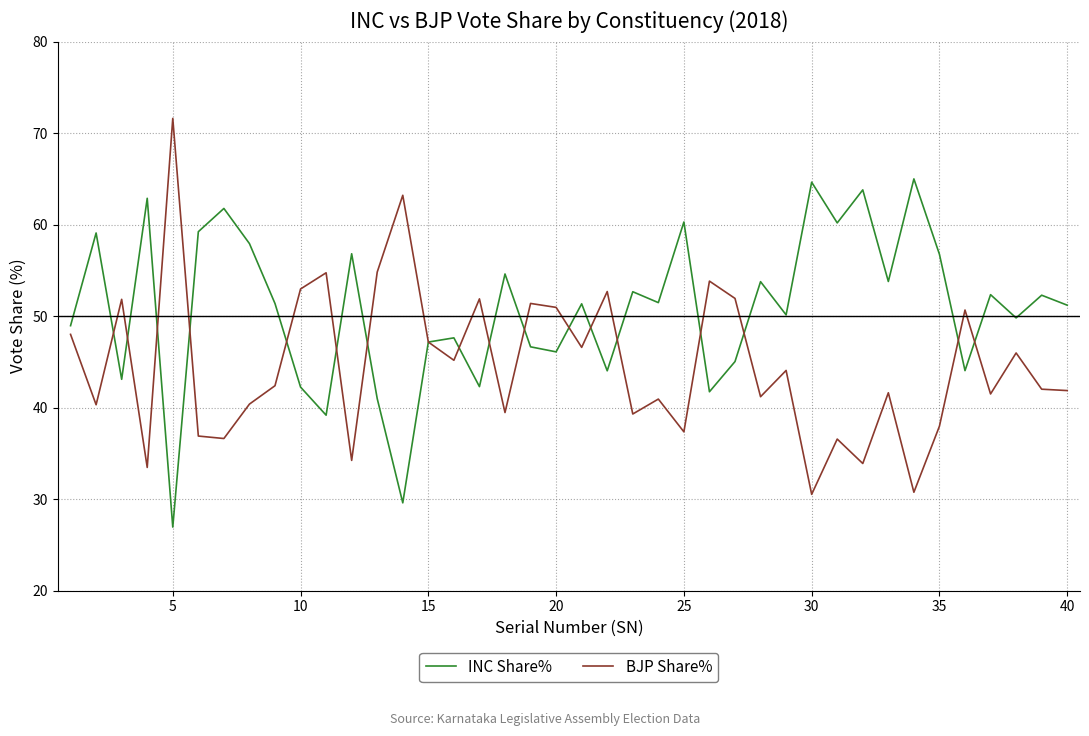

Rank the series by their maximum value, from lowest to highest.

INC Share%, BJP Share%